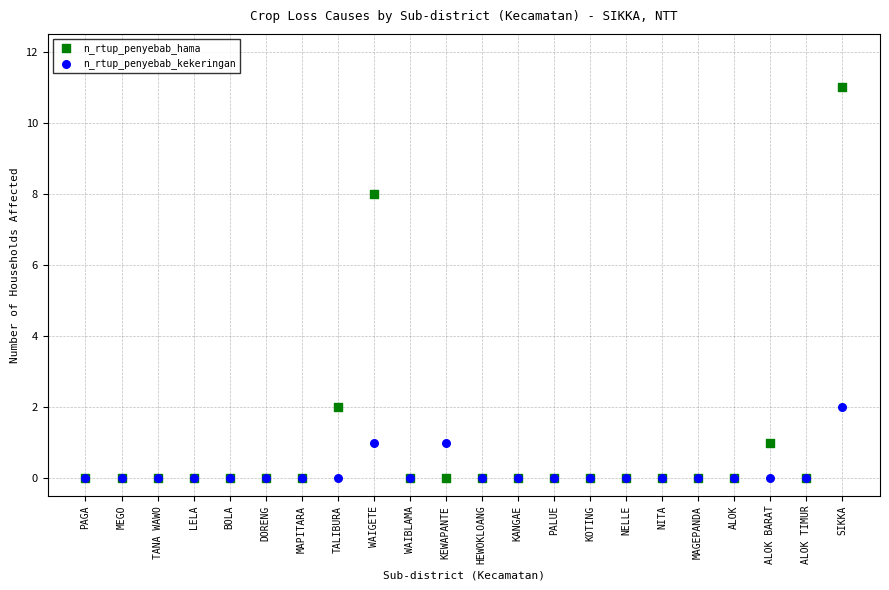

What are all the series names shown in the legend?

n_rtup_penyebab_hama, n_rtup_penyebab_kekeringan